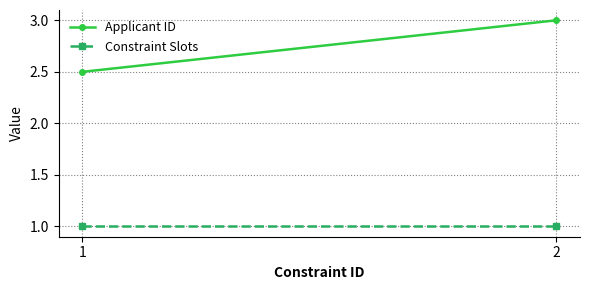

Which series has the widest spread of values?

Applicant ID